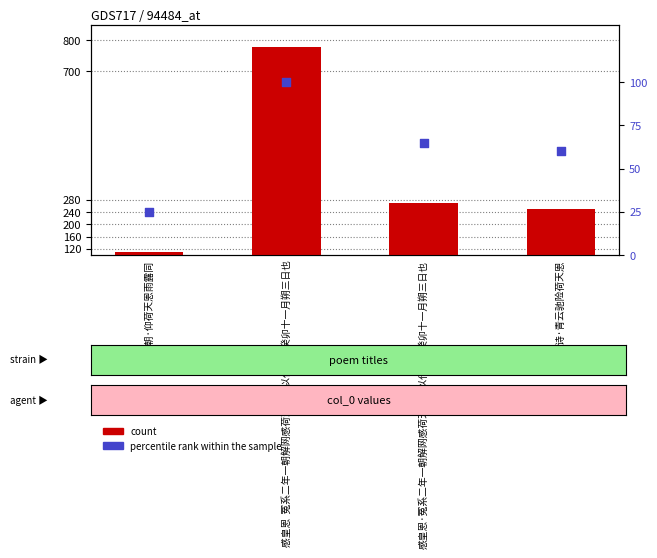

What is the total value across all series at 早朝·仰荷天恩雨露同?

110684